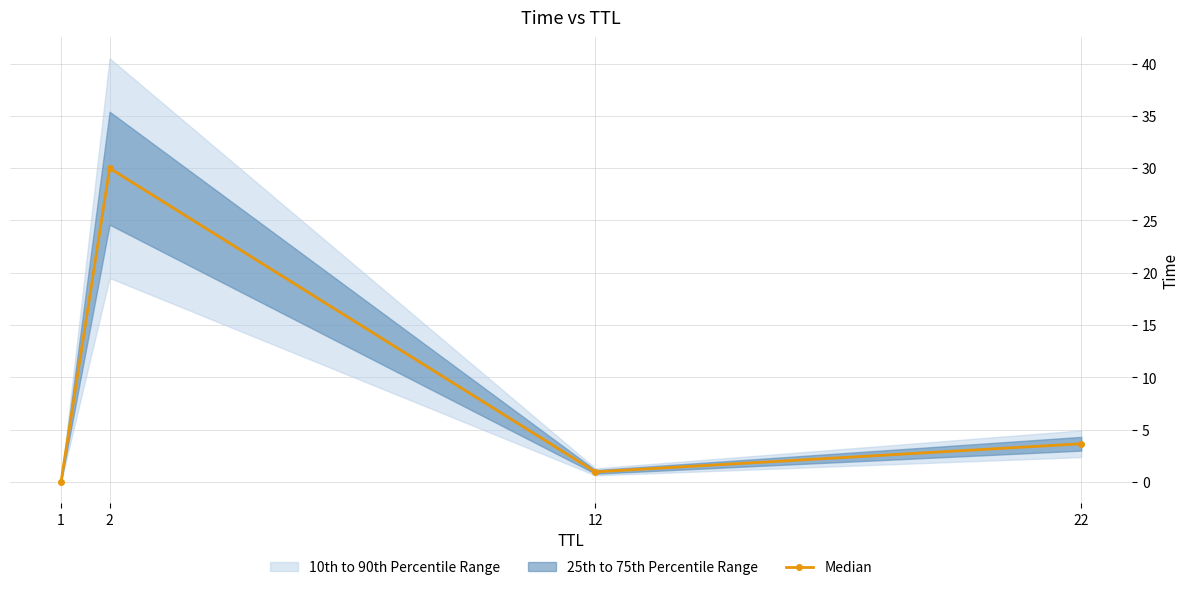

Where is the first local maximum?

2